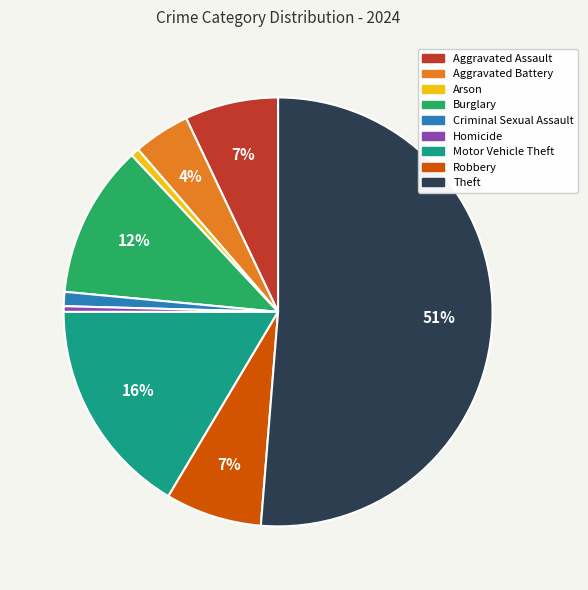

Combined, do Aggravated Assault and Robbery account for over 50%?

No